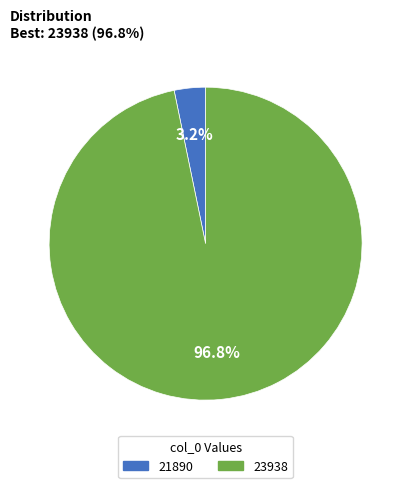

To the nearest percent, what percentage of the pie is 21890?

3%